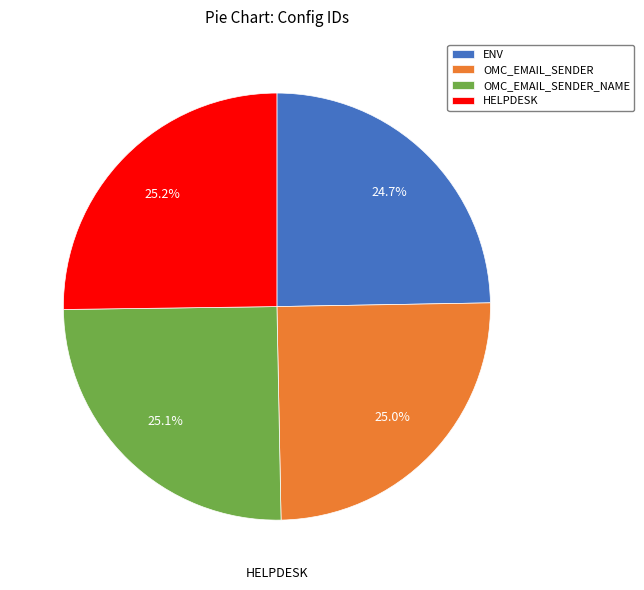

What is the smallest slice in the pie chart?

ENV